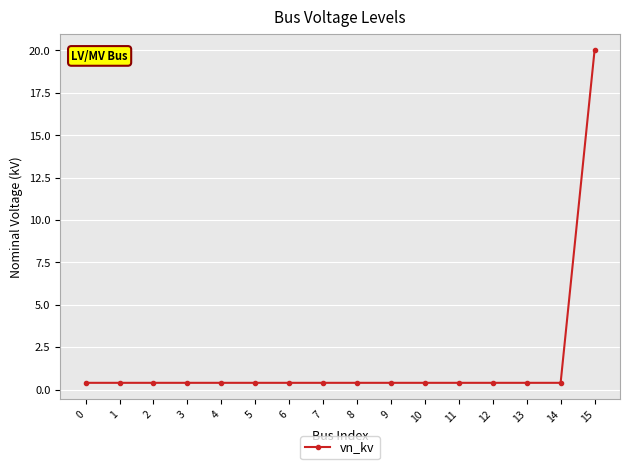

What is the average value?

1.6